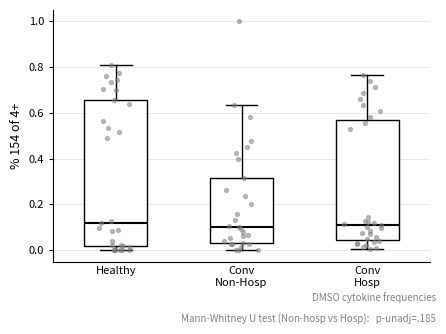

Where does the upper whisker of the box for Conv Hosp end on the y-axis? The values are not printed on the chart, so give them approximately, as read against the axis.

0.76